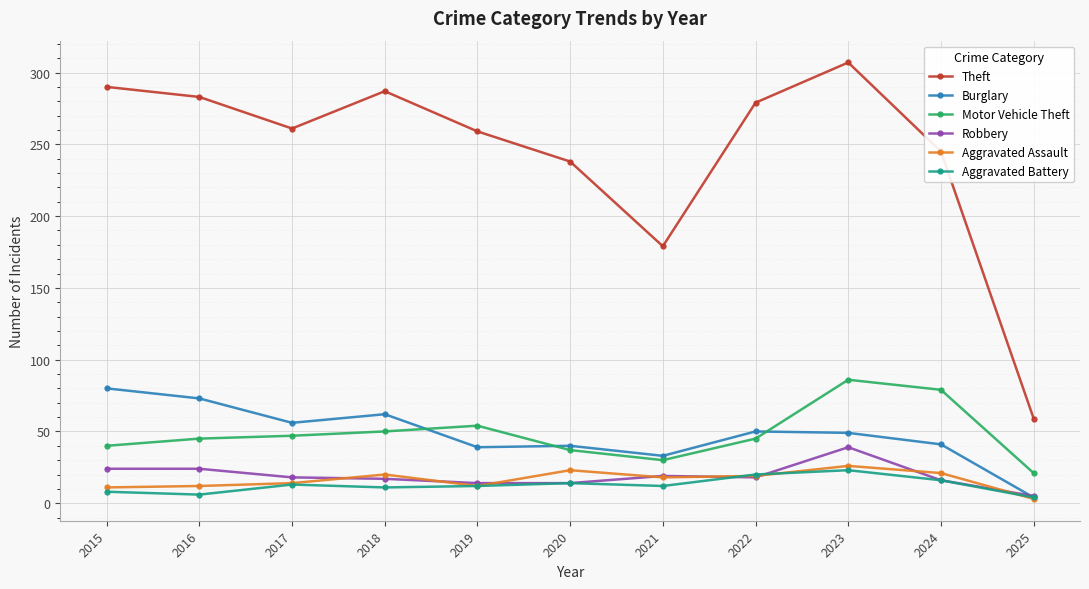

Which series has the largest total across all categories?

Theft